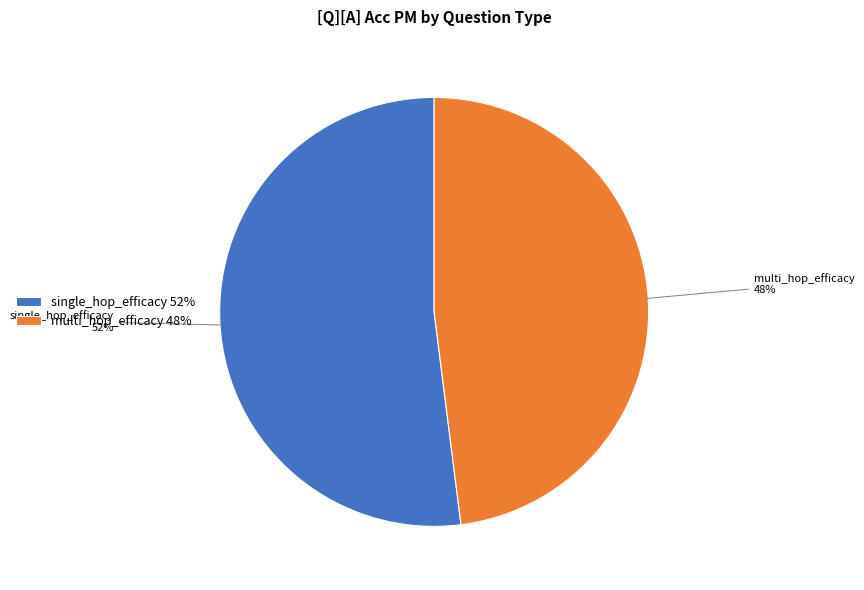

Which slice is the smallest?

multi_hop_efficacy